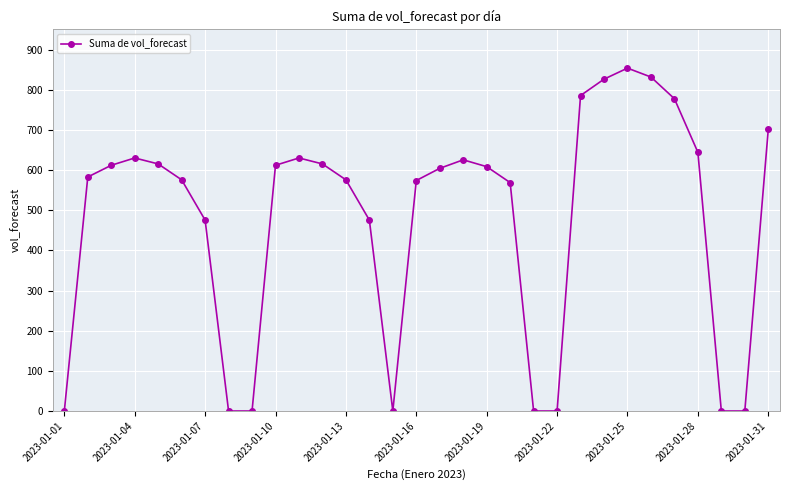

What is the maximum value shown in the chart?

853.8